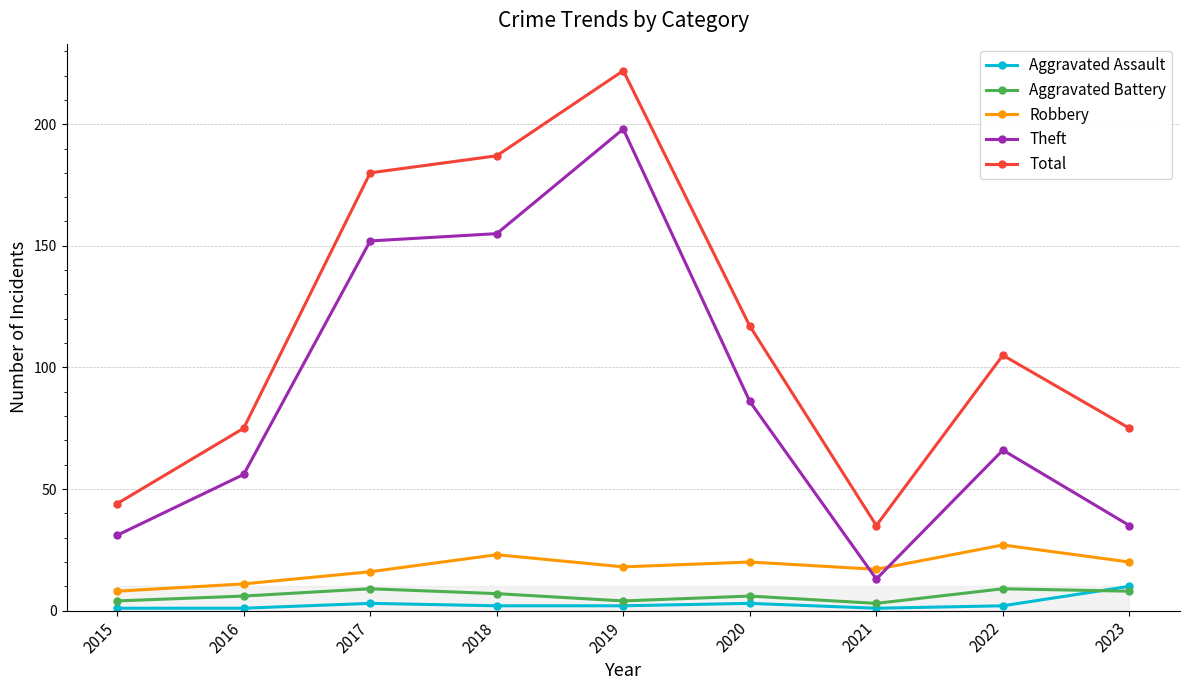

Reading left to right, what are all the values shown in this chart?

Aggravated Assault: 2015=1	2016=1	2017=3	2018=2	2019=2	2020=3	2021=1	2022=2	2023=10
Aggravated Battery: 2015=4	2016=6	2017=9	2018=7	2019=4	2020=6	2021=3	2022=9	2023=8
Robbery: 2015=8	2016=11	2017=16	2018=23	2019=18	2020=20	2021=17	2022=27	2023=20
Theft: 2015=31	2016=56	2017=152	2018=155	2019=198	2020=86	2021=13	2022=66	2023=35
Total: 2015=44	2016=75	2017=180	2018=187	2019=222	2020=117	2021=35	2022=105	2023=75